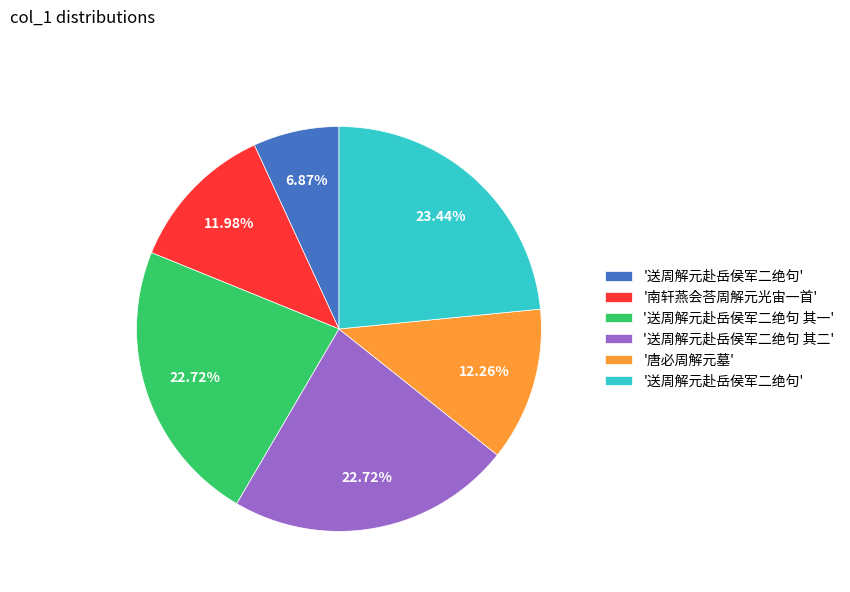

Does any single category account for the majority?

No